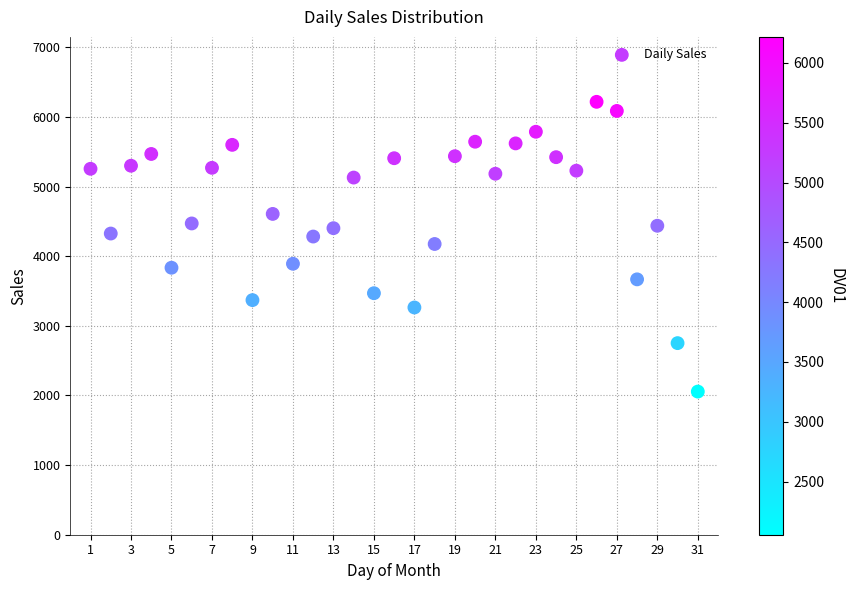

What is the range of Y values (max minus min)?

4162